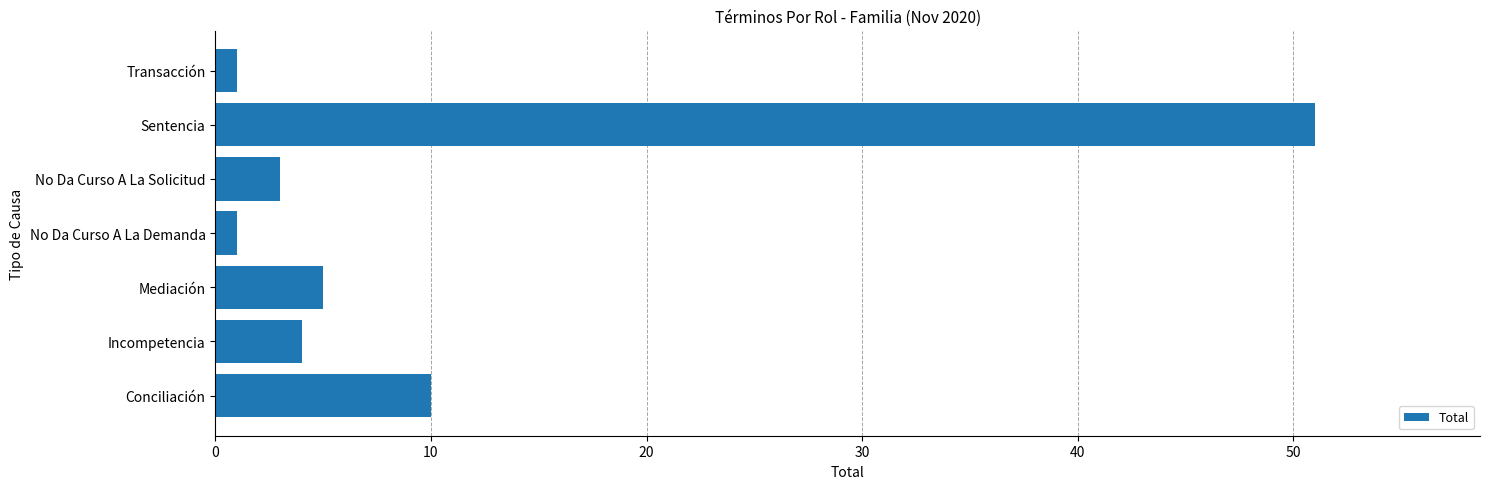

Count the number of categories in the chart.

7